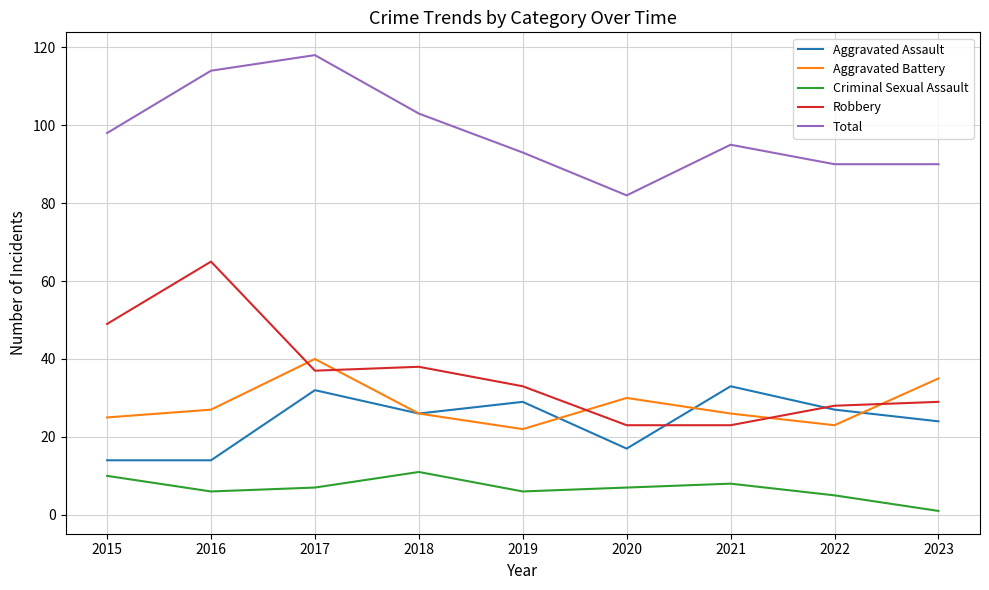

Reading left to right, what are all the values shown in this chart?

Aggravated Assault: 2015=14	2016=14	2017=32	2018=26	2019=29	2020=17	2021=33	2022=27	2023=24
Aggravated Battery: 2015=25	2016=27	2017=40	2018=26	2019=22	2020=30	2021=26	2022=23	2023=35
Criminal Sexual Assault: 2015=10	2016=6	2017=7	2018=11	2019=6	2020=7	2021=8	2022=5	2023=1
Robbery: 2015=49	2016=65	2017=37	2018=38	2019=33	2020=23	2021=23	2022=28	2023=29
Total: 2015=98	2016=114	2017=118	2018=103	2019=93	2020=82	2021=95	2022=90	2023=90